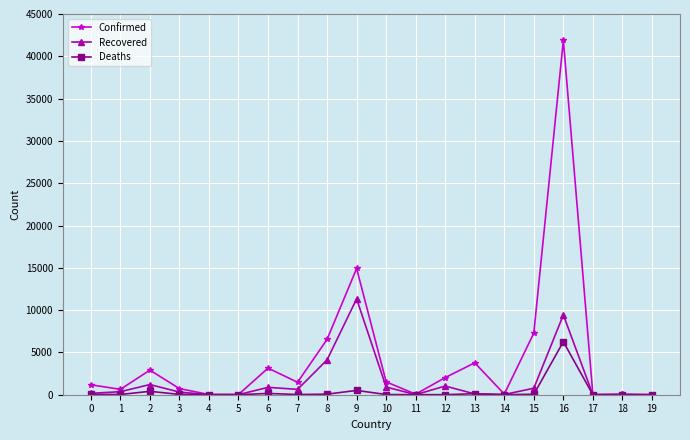

What is the sum of the Confirmed values at 18 and 3?

777